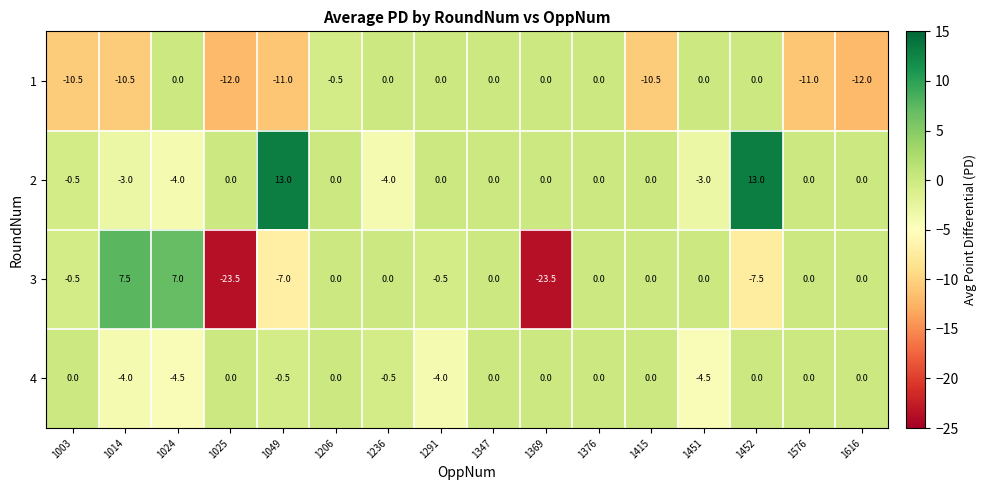

How many values in the 1 series are below 0?

8